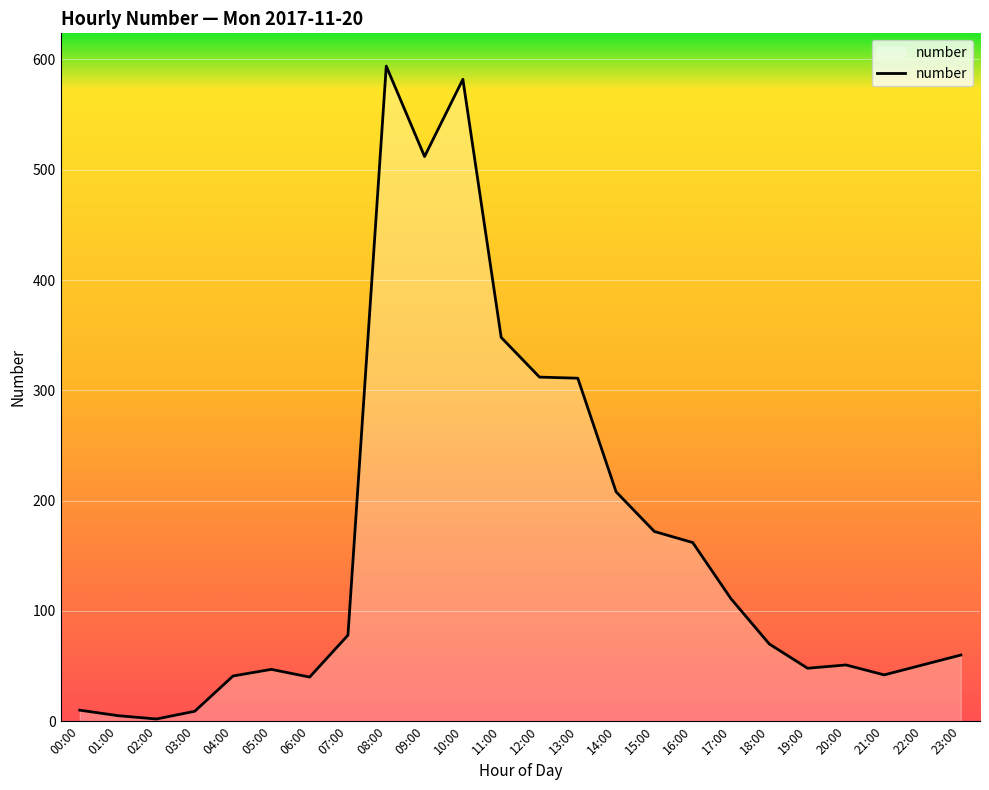

What is the difference between the values at 20:00 and 23:00?

9